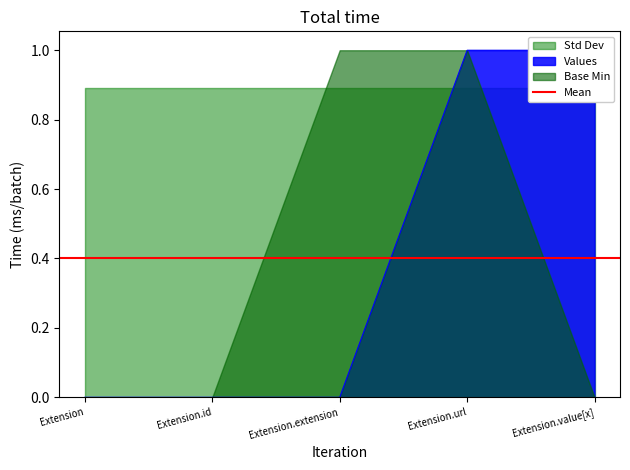

The value at Extension.value[x] is 1. True or false?

True